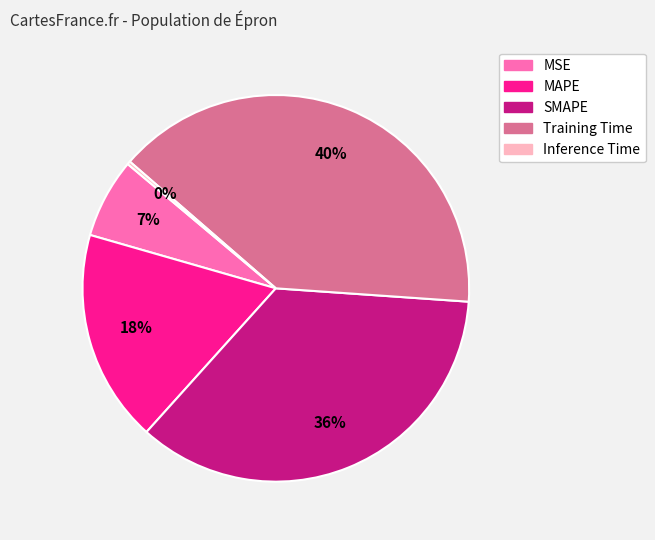

Does any single category account for the majority?

No